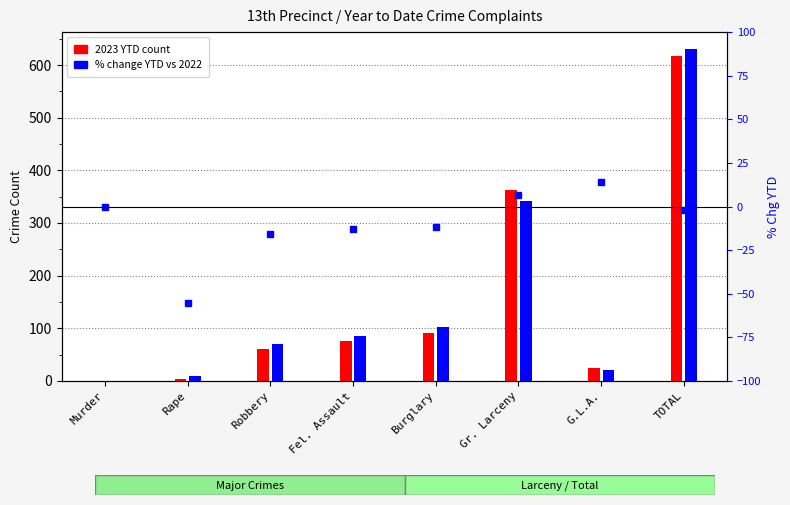

Rank the series by their maximum value, from highest to lowest.

2022 YTD, 2023 YTD, % Change YTD